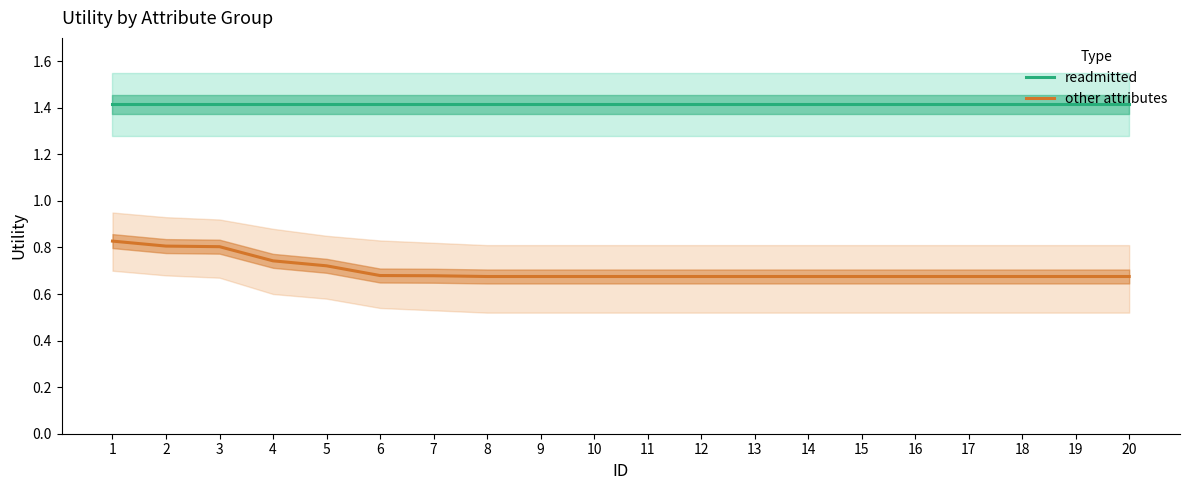

True or false: readmitted and other attributes intersect in this chart.

False